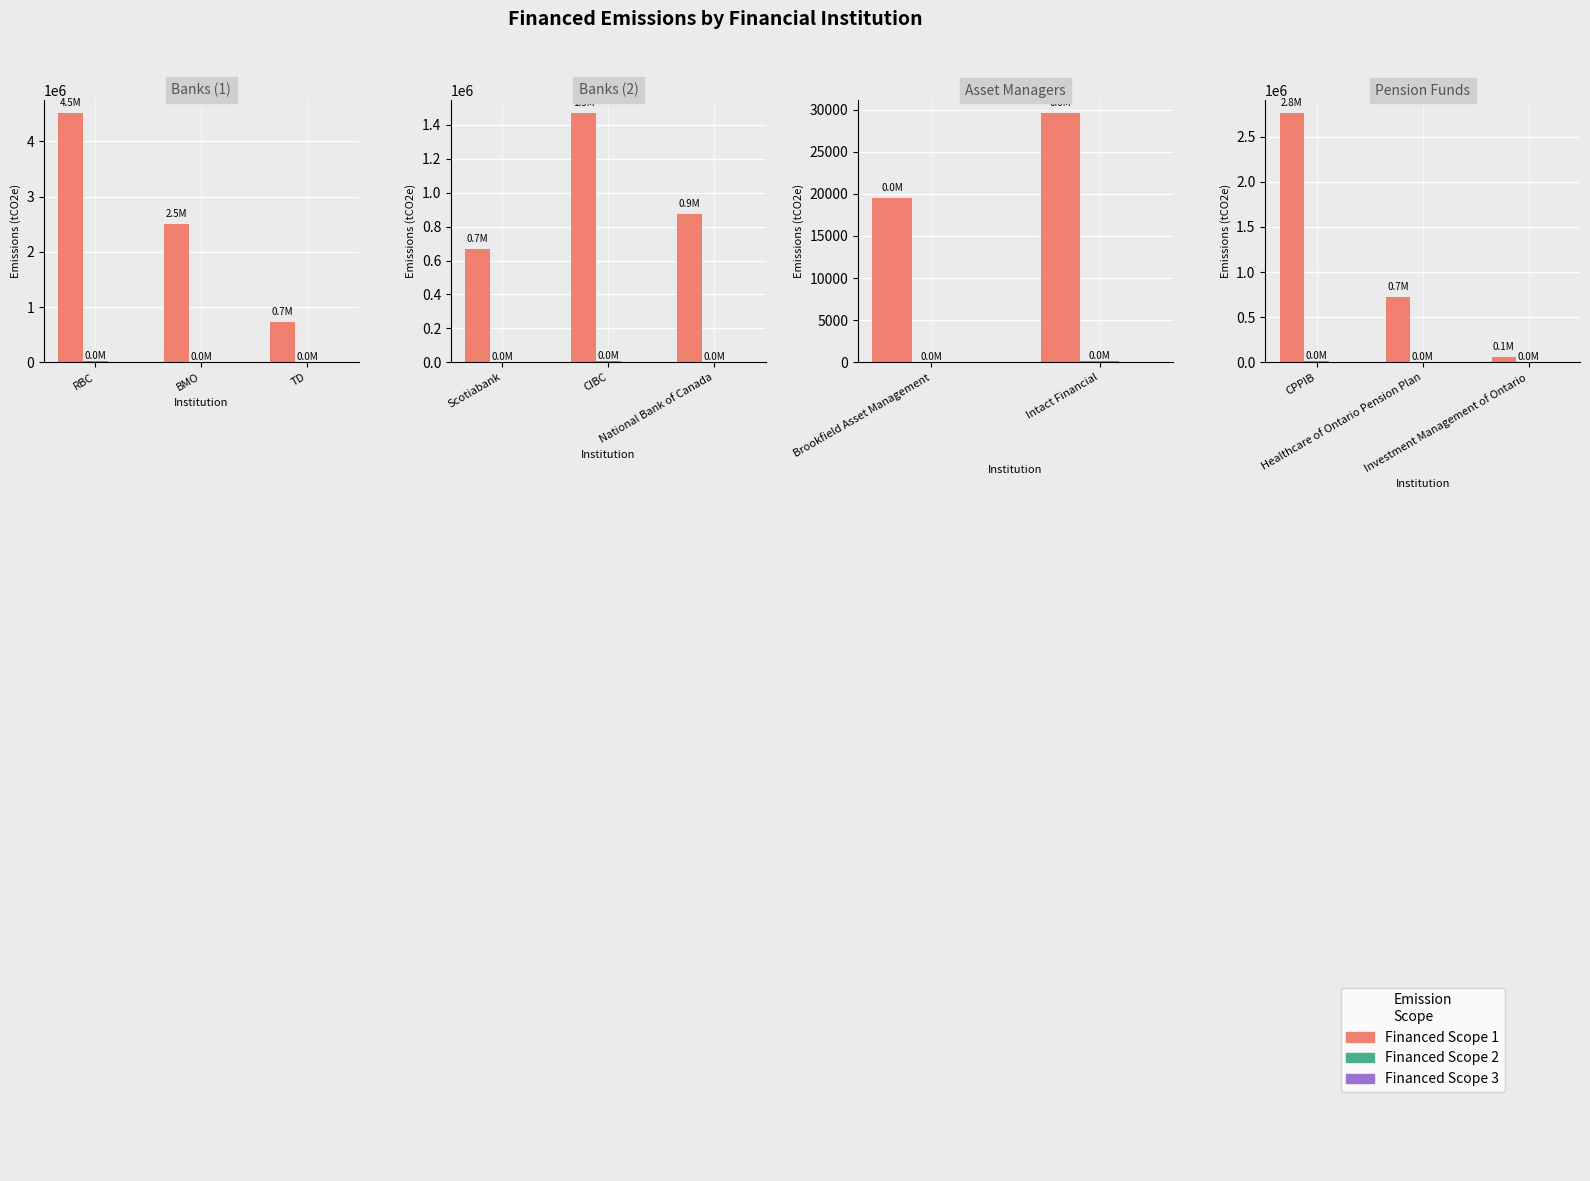

Are the bars horizontal?

No